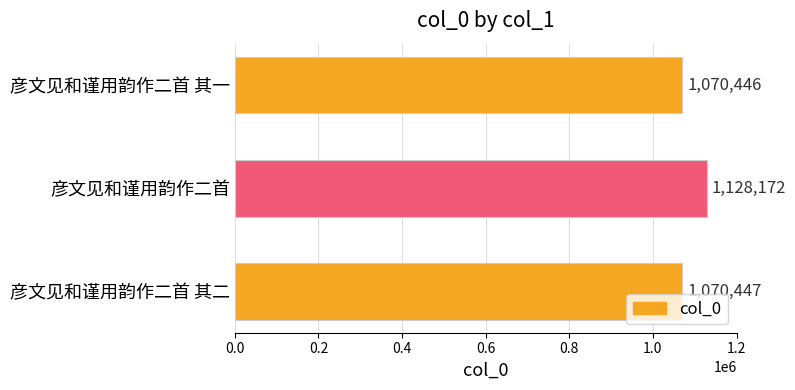

What is the difference between the maximum and second lowest values?

57725